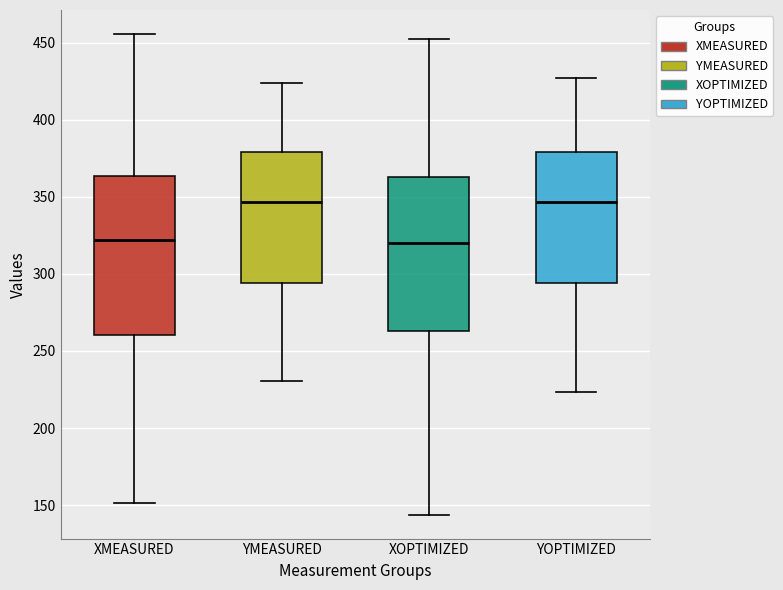

Reading left to right, transcribe this box plot: for each box, give where its median line is, the range the box spans, and where its two whiskers end, as read against the y-axis. The values are not printed on the chart, so give them approximately, as read against the axis.

XMEASURED: median 320, box 260 to 365, whiskers 150 to 455
YMEASURED: median 345, box 295 to 380, whiskers 230 to 425
XOPTIMIZED: median 320, box 265 to 365, whiskers 145 to 455
YOPTIMIZED: median 345, box 295 to 380, whiskers 225 to 425